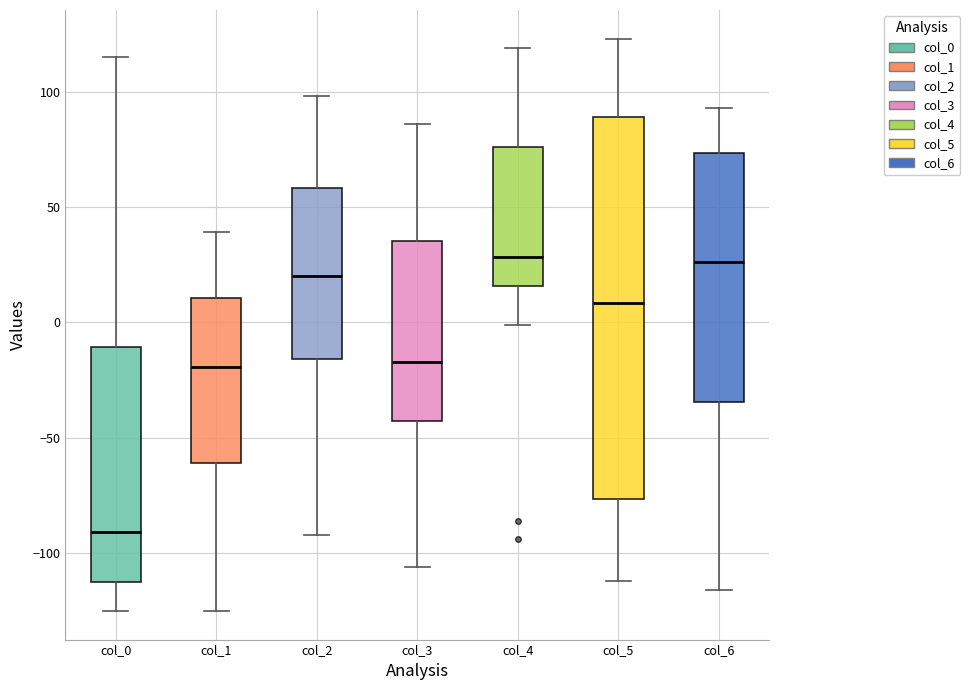

Reading left to right, read every box against the y-axis: the position of its median line, the range the box covers, and the ends of its whiskers. The values are not printed on the chart, so give them approximately, as read against the axis.

col_0: median -90, box -110 to -10, whiskers -125 to 115
col_1: median -20, box -60 to 10, whiskers -125 to 40
col_2: median 20, box -15 to 60, whiskers -90 to 100
col_3: median -15, box -45 to 35, whiskers -105 to 85
col_4: median 30, box 15 to 75, whiskers 0 to 120
col_5: median 10, box -75 to 90, whiskers -110 to 125
col_6: median 25, box -35 to 75, whiskers -115 to 95